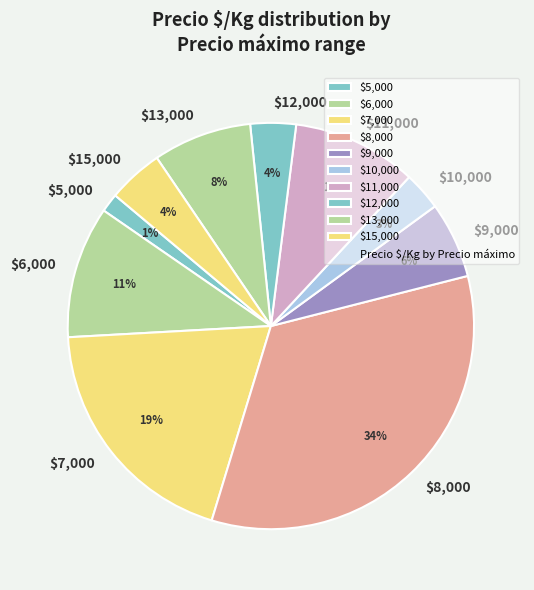

To the nearest percent, what percentage of the pie is $11,000?

10%